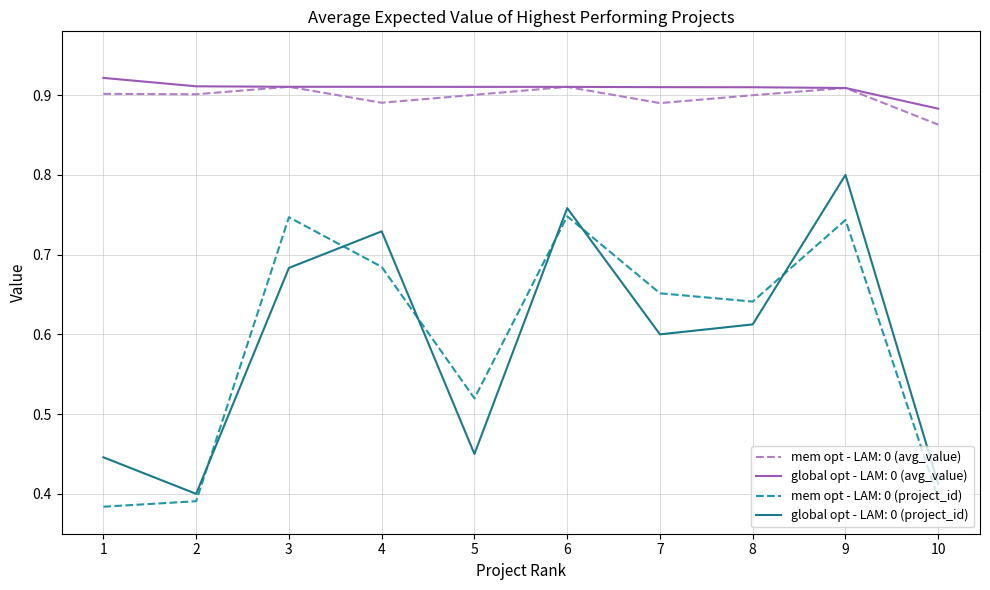

Reading left to right, extract all data points from this chart.

average_expected_value (solid): rank 1=0.9	rank 2=0.9	rank 3=0.9	rank 4=0.9	rank 5=0.9	rank 6=0.9	rank 7=0.9	rank 8=0.9	rank 9=0.9	rank 10=0.9
project_id (solid): rank 1=0.4	rank 2=0.4	rank 3=0.7	rank 4=0.7	rank 5=0.5	rank 6=0.8	rank 7=0.6	rank 8=0.6	rank 9=0.8	rank 10=0.4